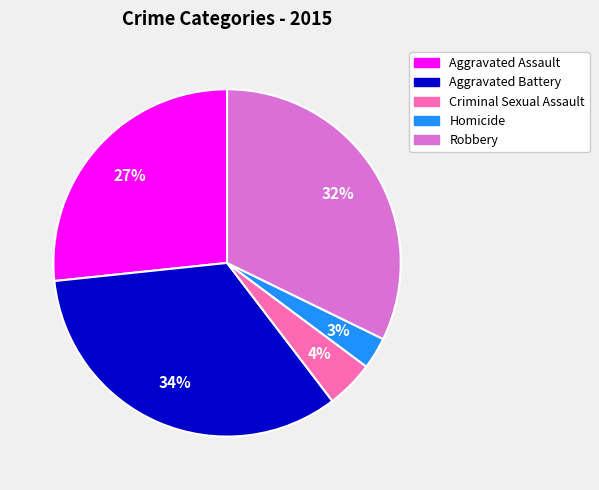

How many segments does this pie chart have?

5